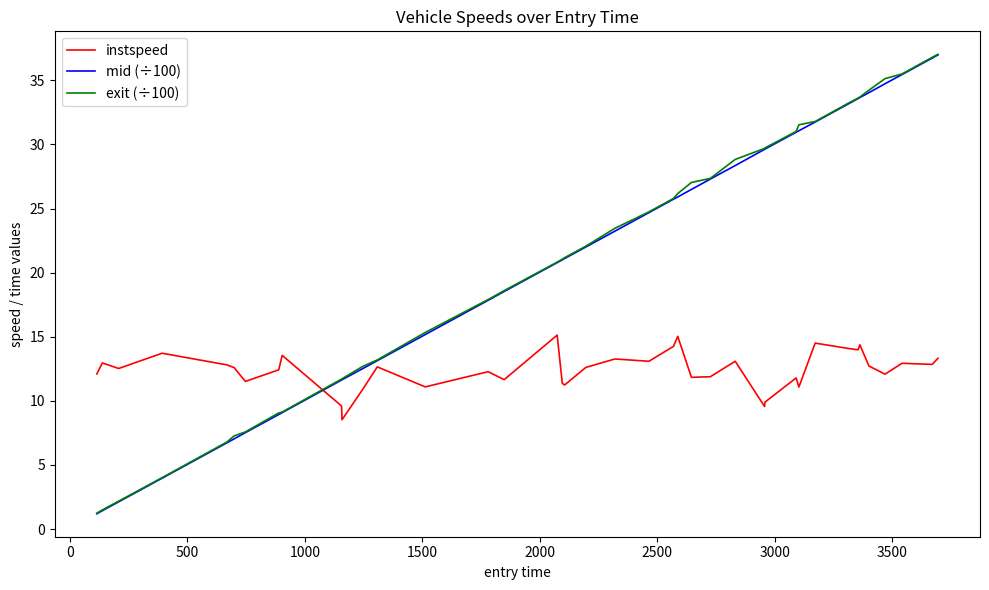

What is the maximum value shown in the chart?

37.0